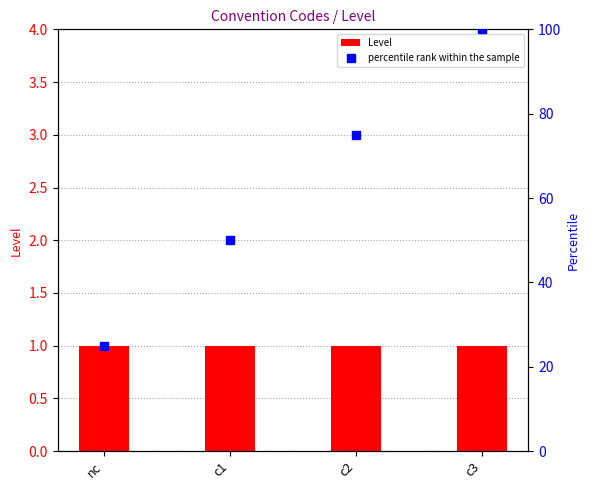

At how many categories does at least one series exceed 84?

1